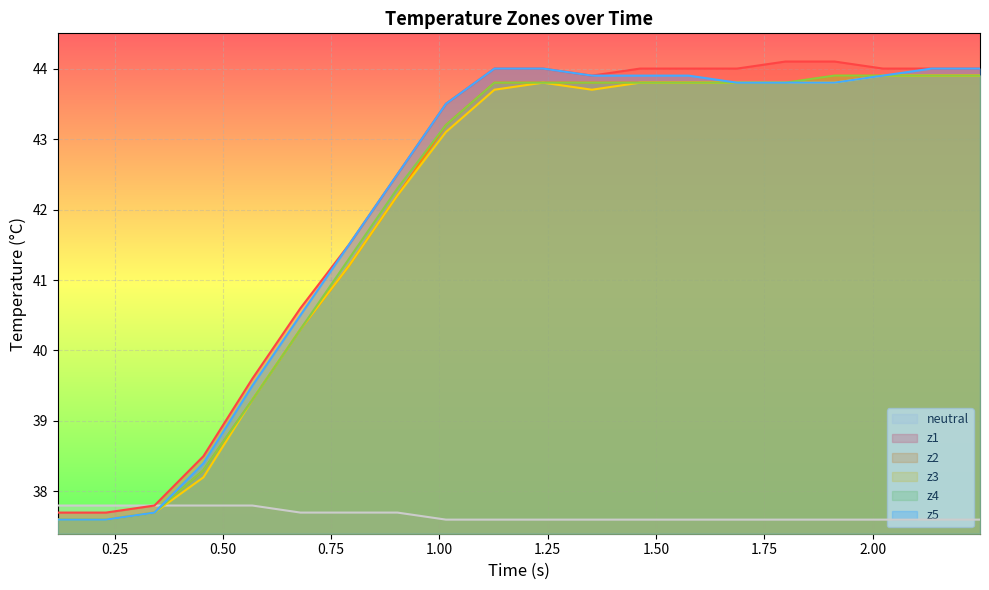

True or false: z2 and z1 intersect in this chart.

False